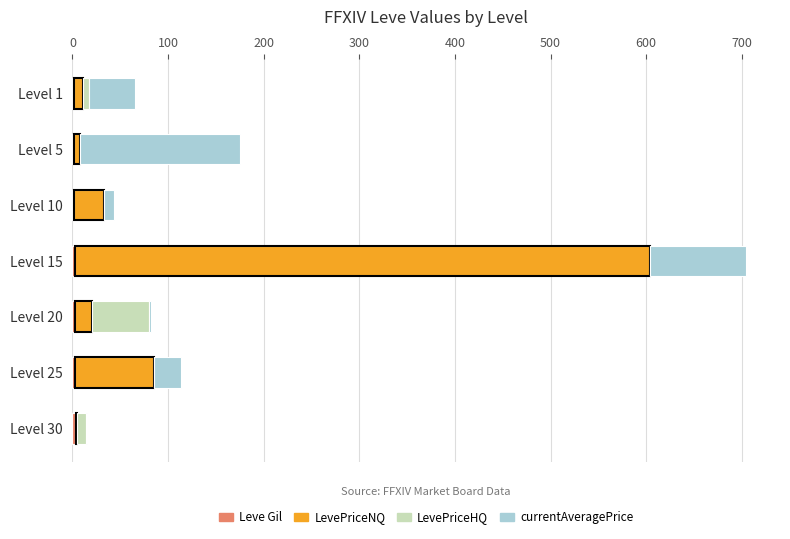

At how many categories does at least one series exceed 469?

1